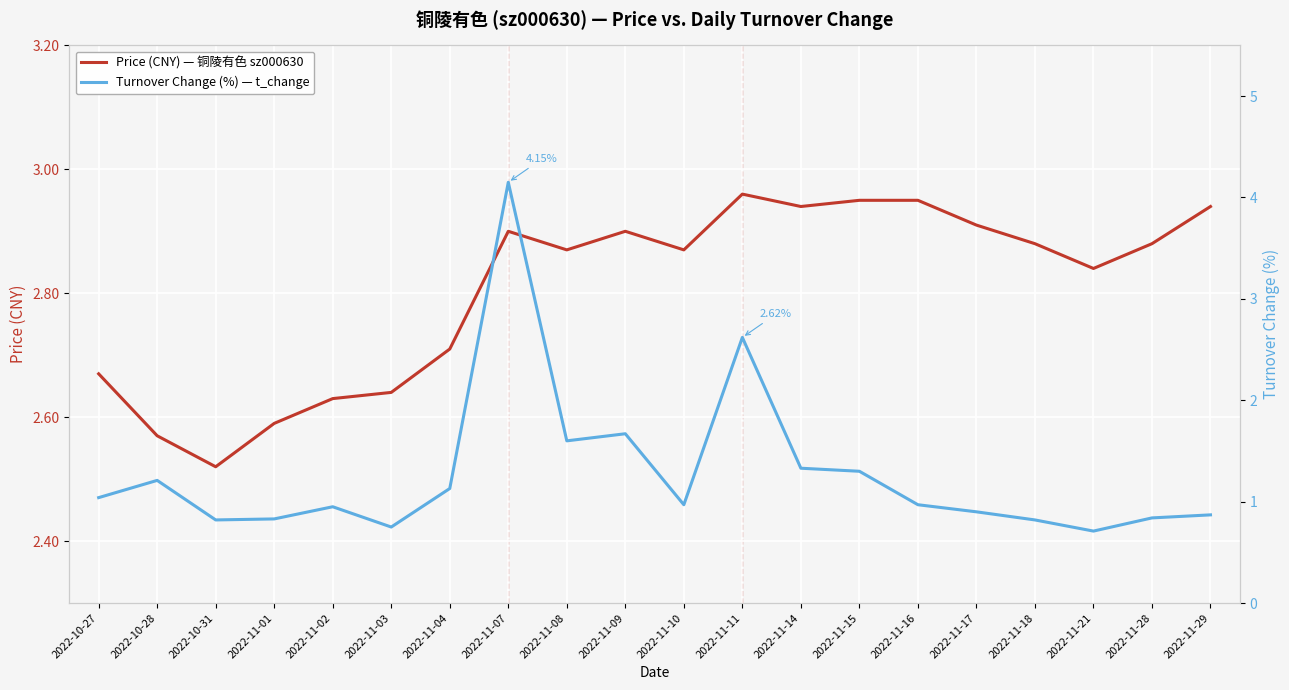

At which category does Price (CNY) — 铜陵有色 sz000630 reach its first local valley?

2022-10-31